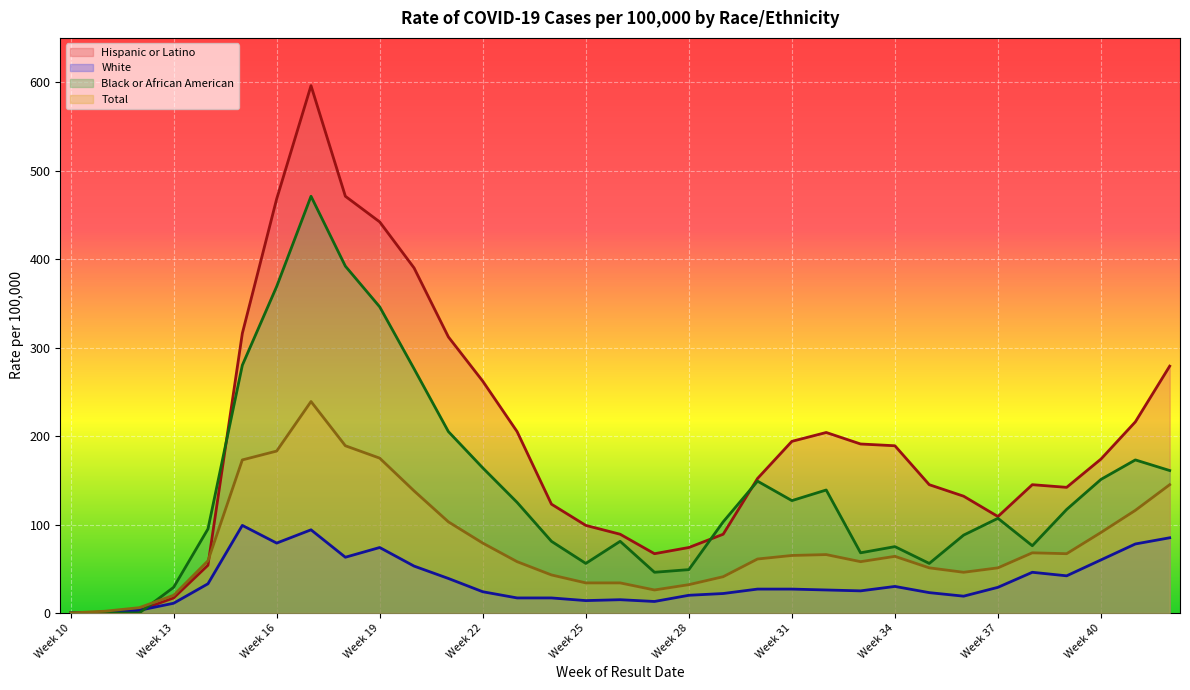

Count the number of categories in the chart.

33